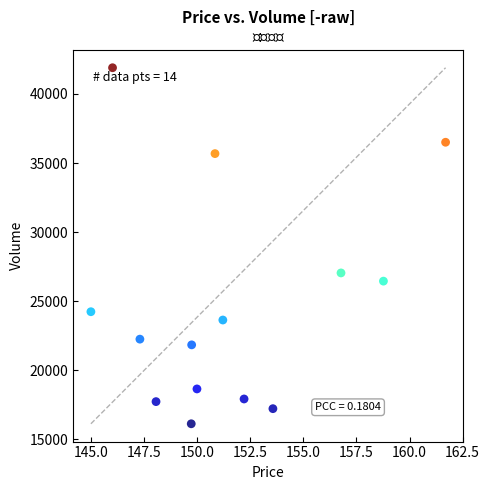

What Y value in the scatter plot is closest to 29011?

27045